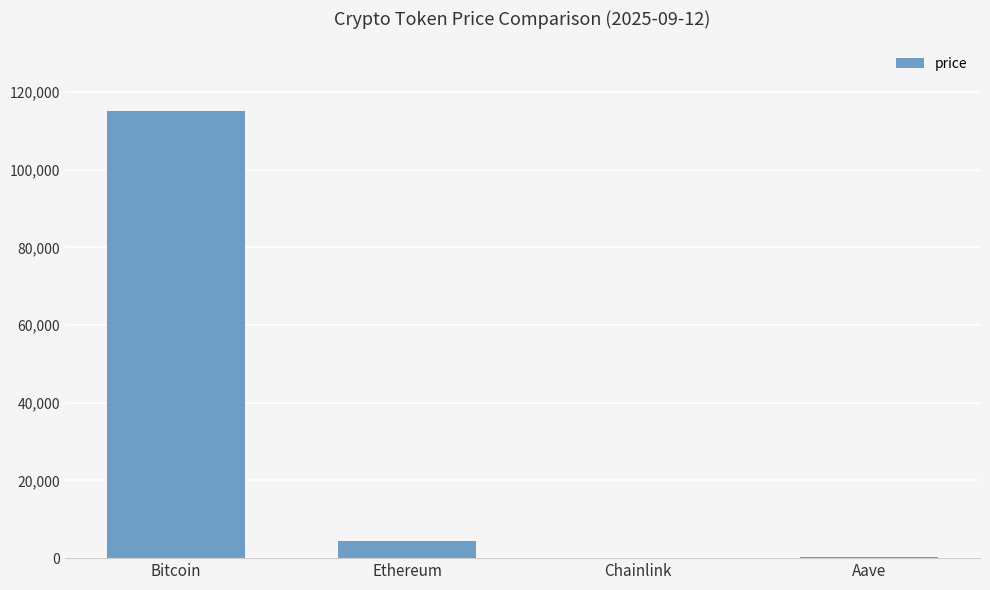

What is the ratio of the value at Bitcoin to the value at Ethereum?

25.4